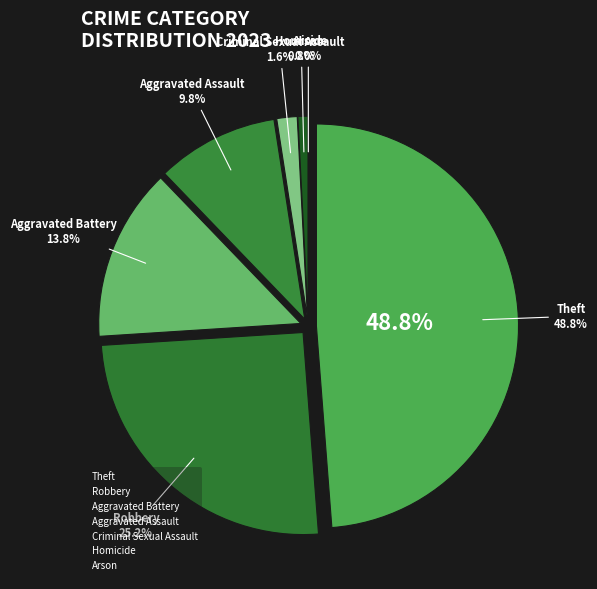

How many slices are in this pie chart?

7